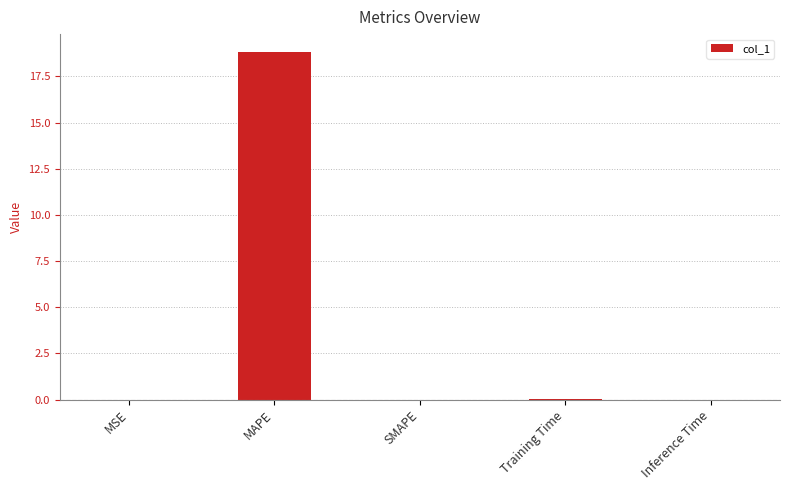

What is the sum of all values?

18.9